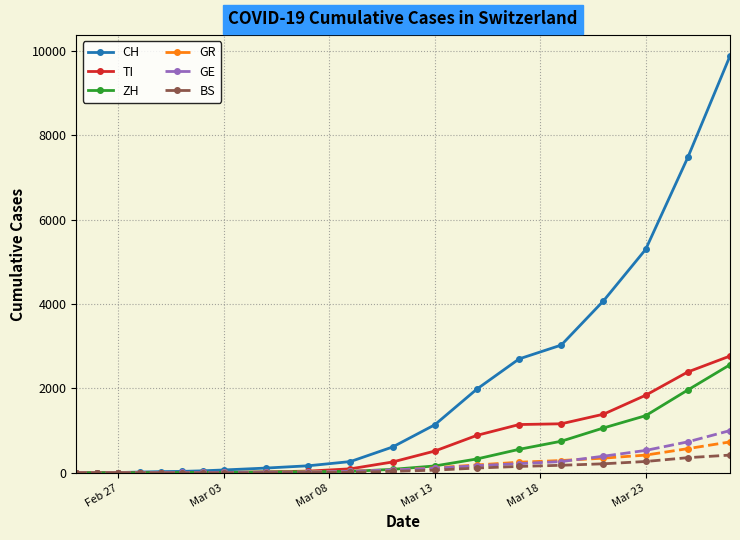

What is the greatest value displayed?

9877